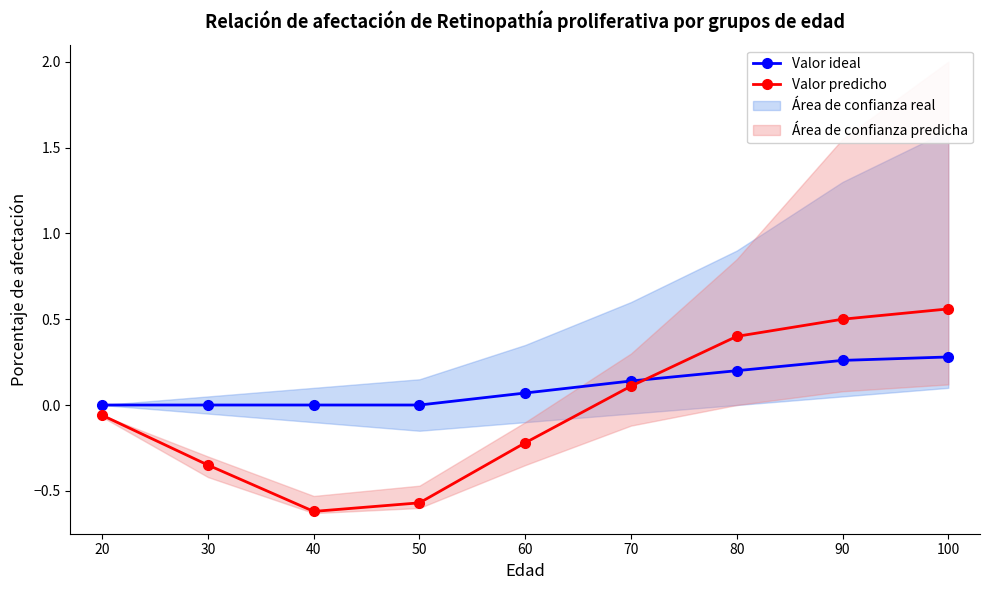

Which series ends up on top after the final intersection of Valor predicho and Valor ideal?

Valor predicho